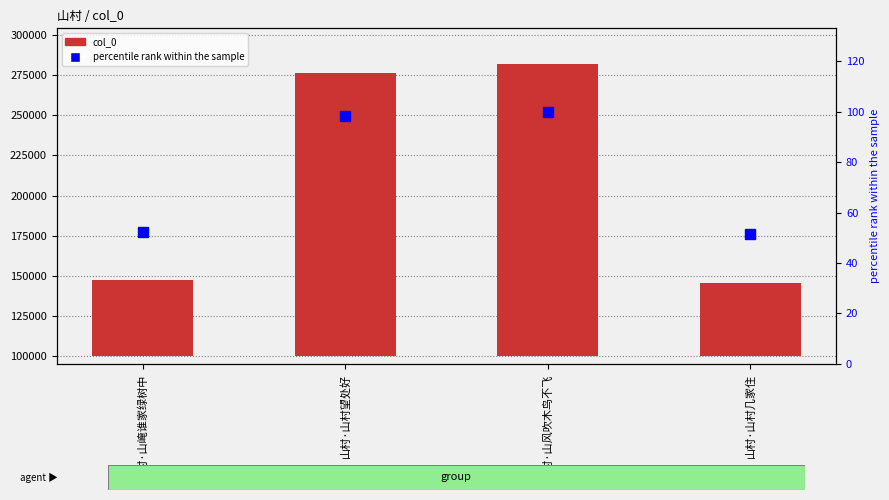

At which label does percentile rank within the sample reach its peak?

山村·山风吹木鸟不飞